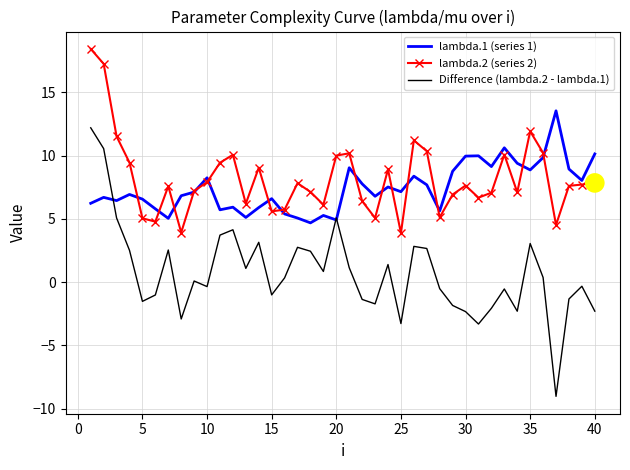

Rank the series by their maximum value, from highest to lowest.

lambda.2 (series 2), lambda.1 (series 1), Difference (lambda.2 - lambda.1)